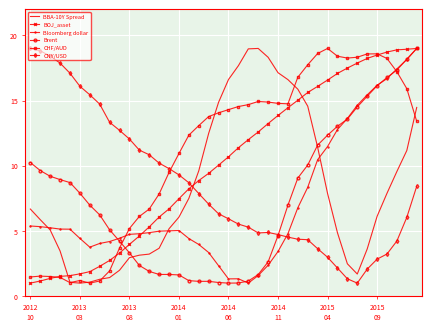

What is the maximum value shown in the chart?

19.0